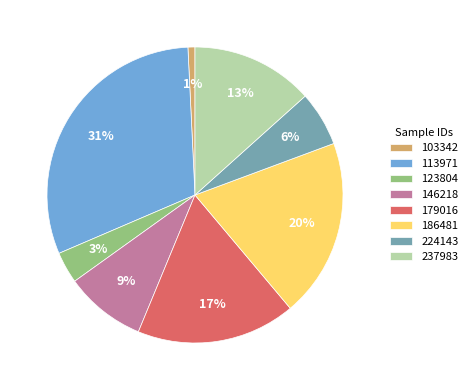

Is it true that 179016 is 10% of the pie?

False